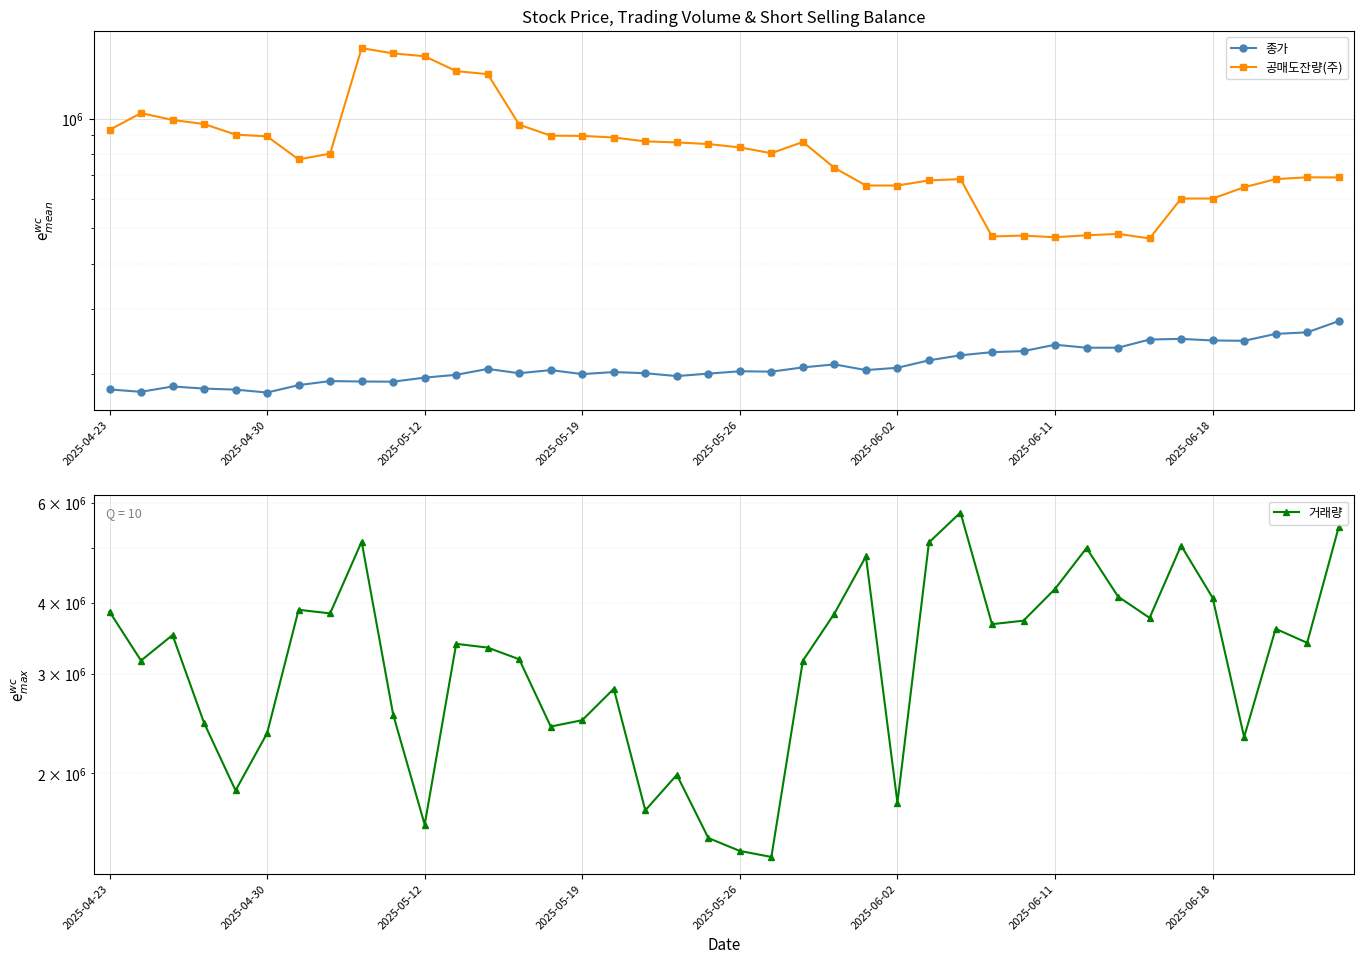

What is the total value across all series at 26?

6002936